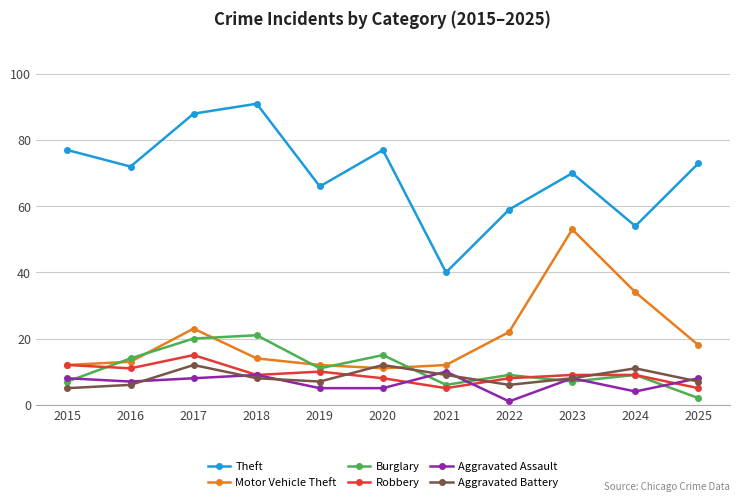

How many interior local peaks does the Motor Vehicle Theft series have?

2